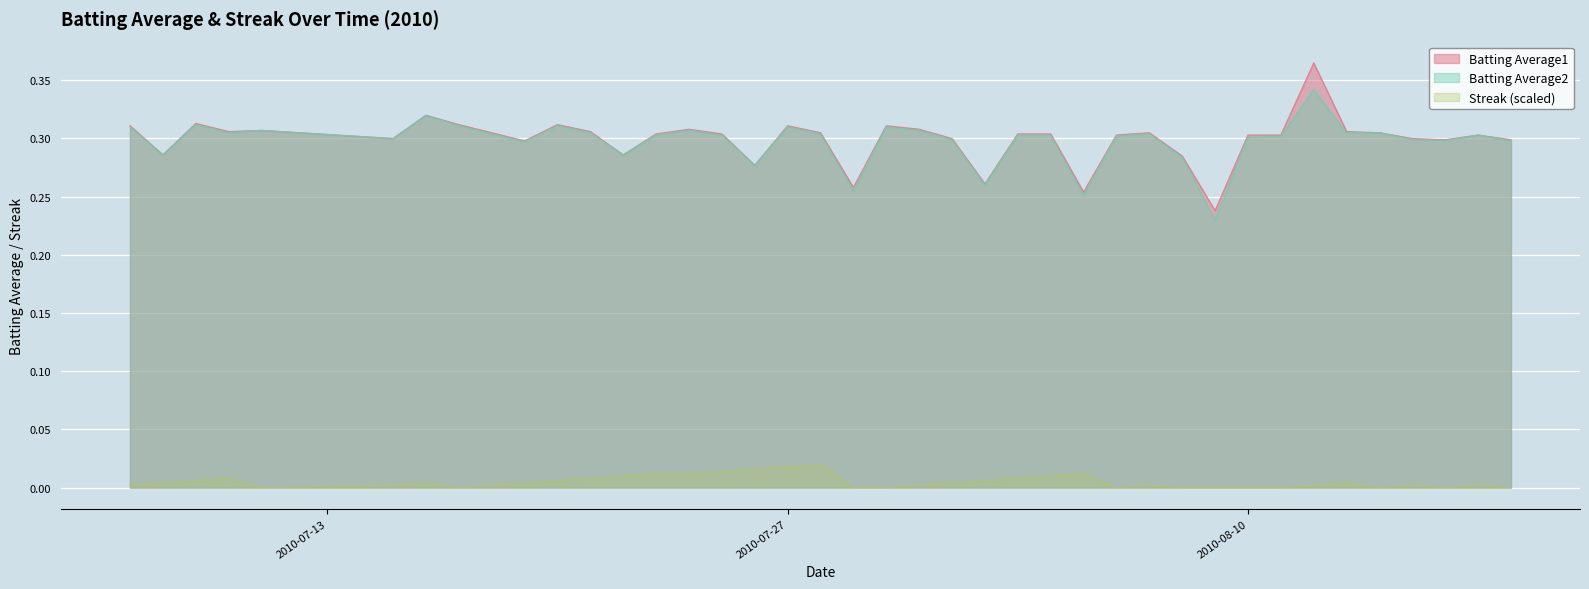

What is the difference between the highest and lowest values at 2010-07-25?

0.3